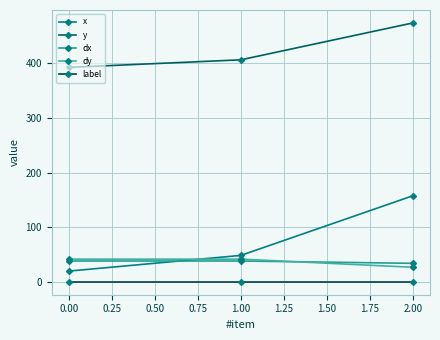

How many values in the dy series are below 42?

1